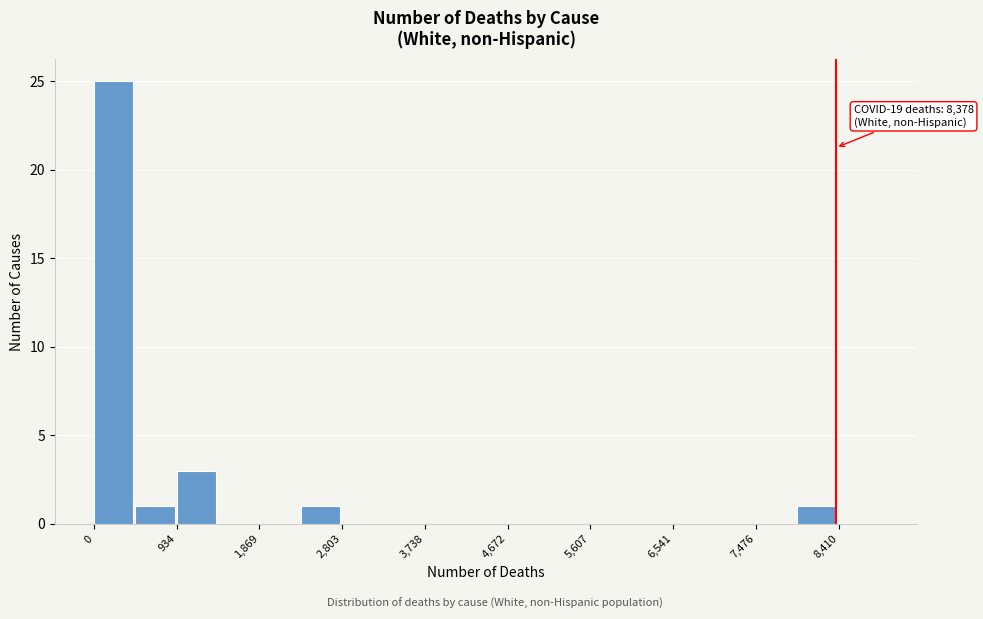

Which range on the x-axis has the tallest bar?

0 to 500